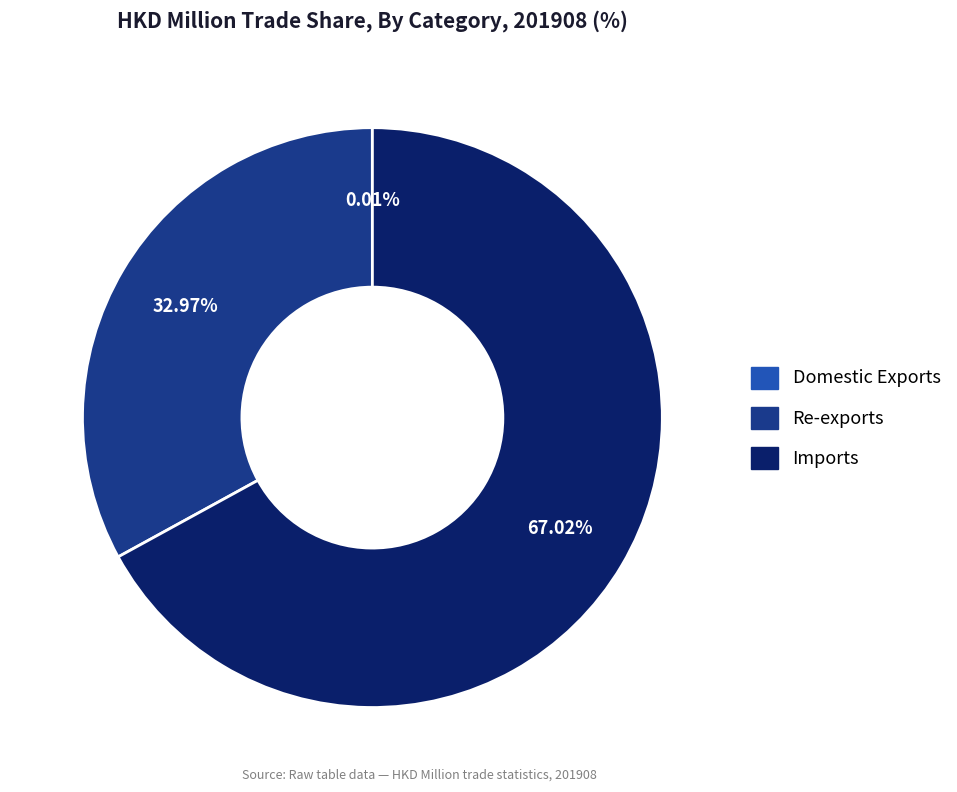

Is there any slice that represents more than half of the pie?

Yes